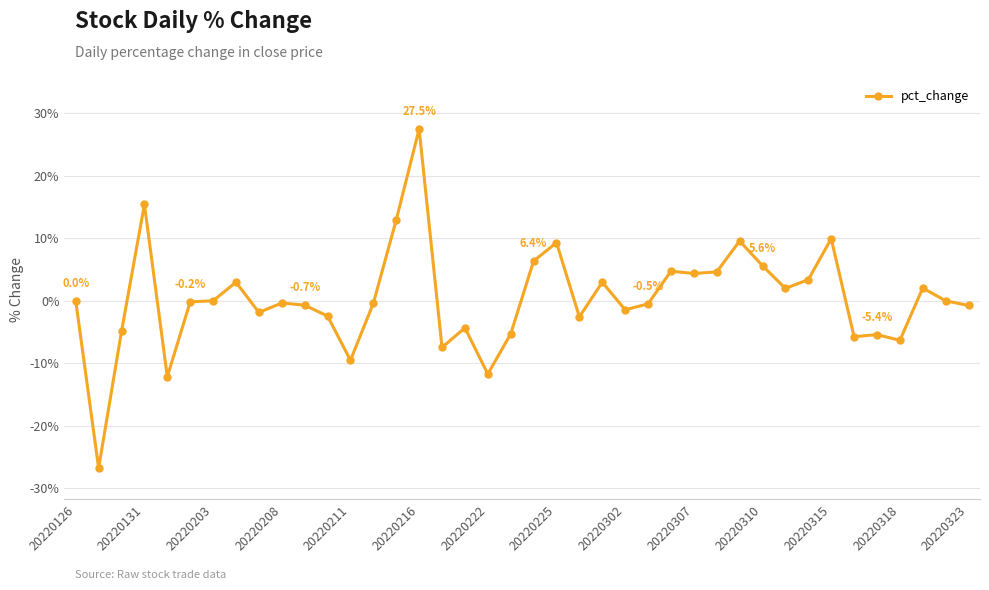

Does the chart display data point markers on the line(s)?

Yes